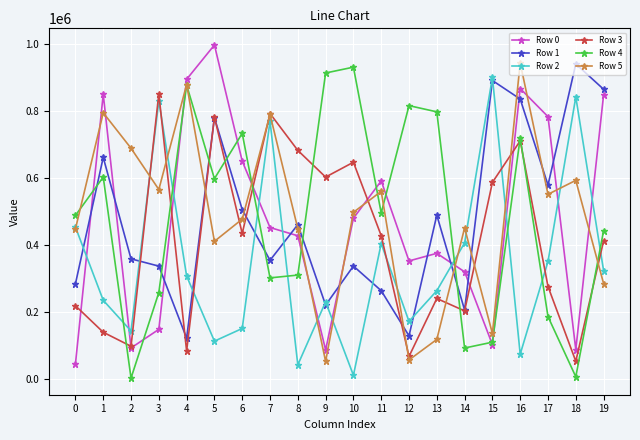

How many data points in Row 1 are less than 460957?

10